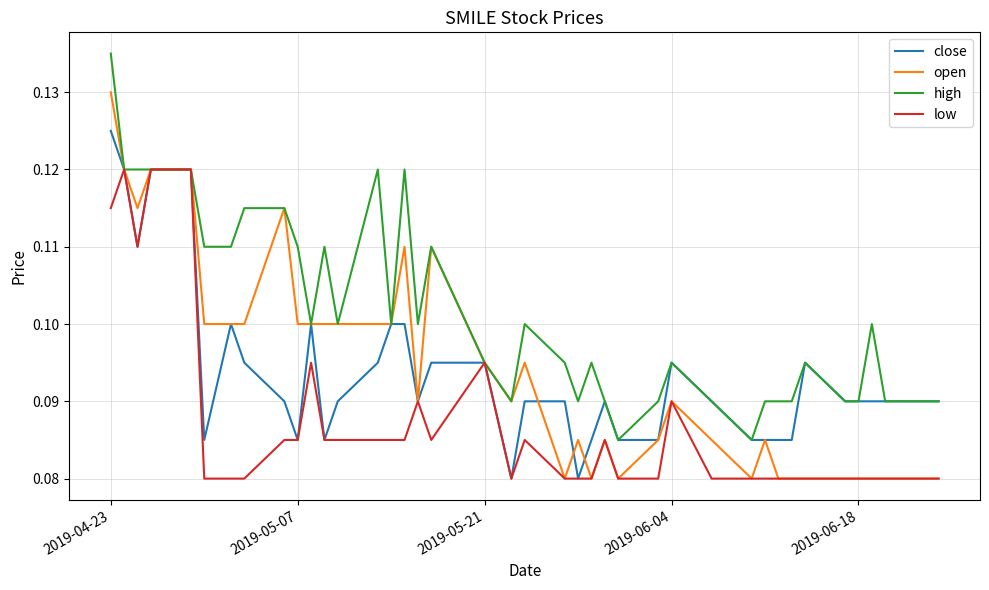

How many lines are shown in the chart?

4